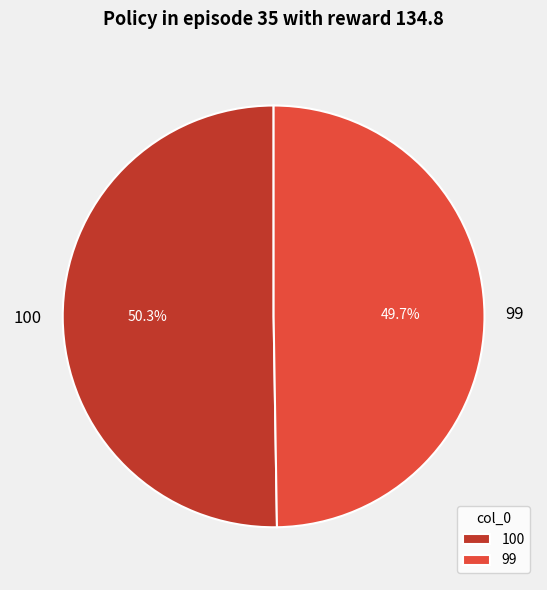

What is the smallest slice in the pie chart?

99